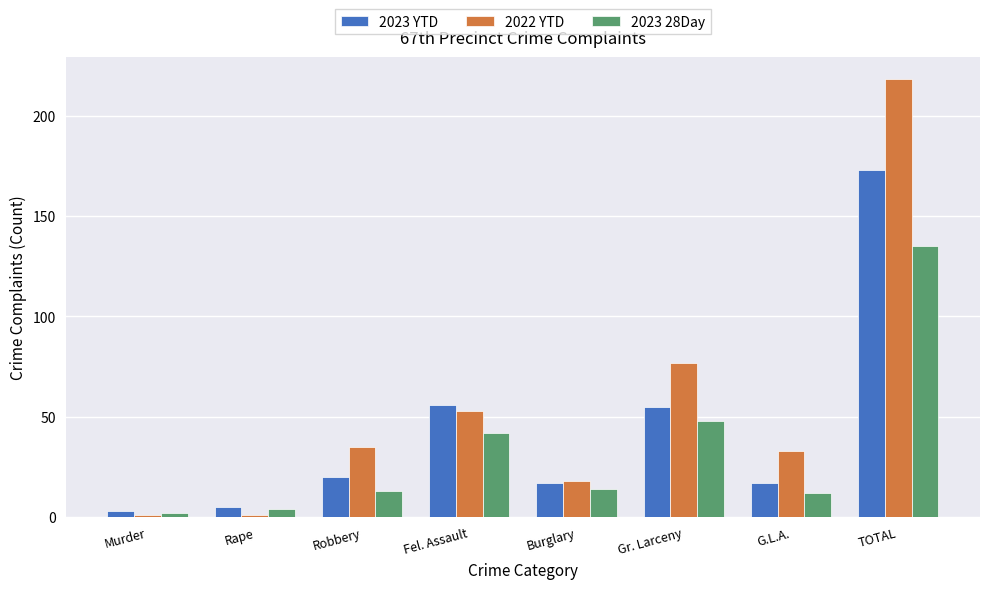

How many categories are shown in the chart?

8